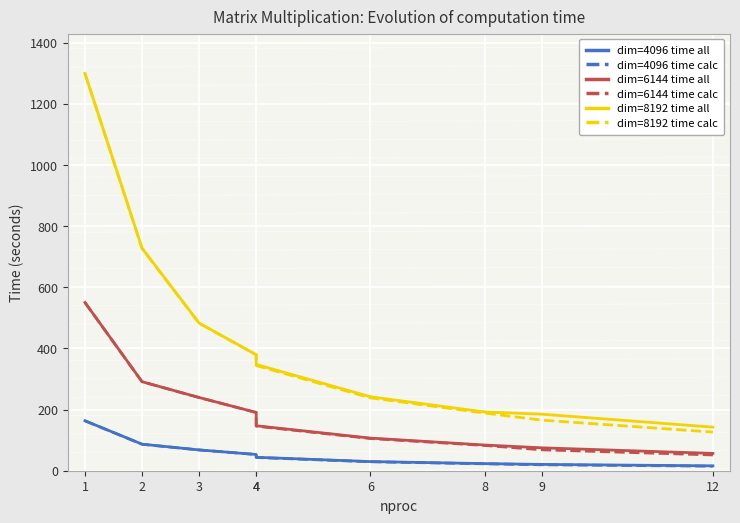

What is the difference between the second highest and minimum values in the dim=4096 time calc series?

71.7